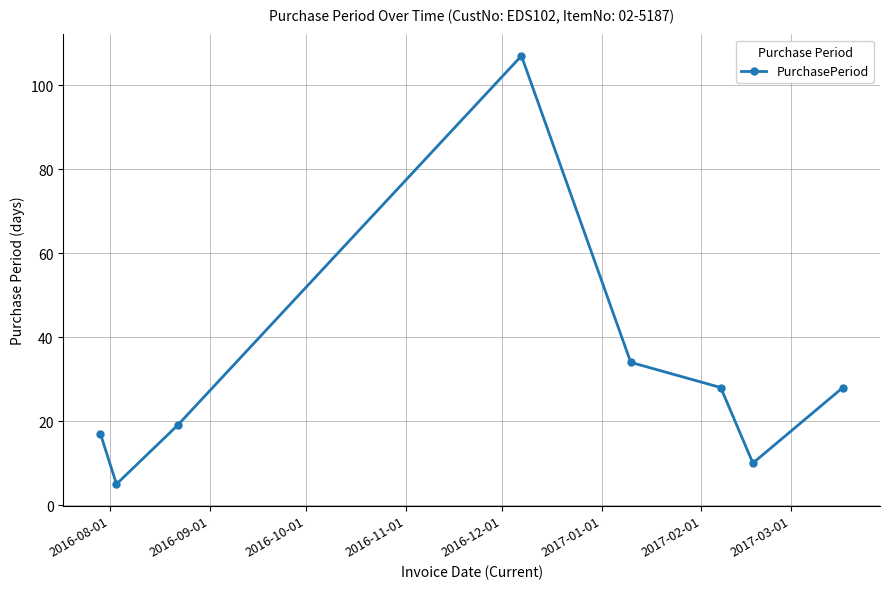

What is the minimum value shown in the chart?

5